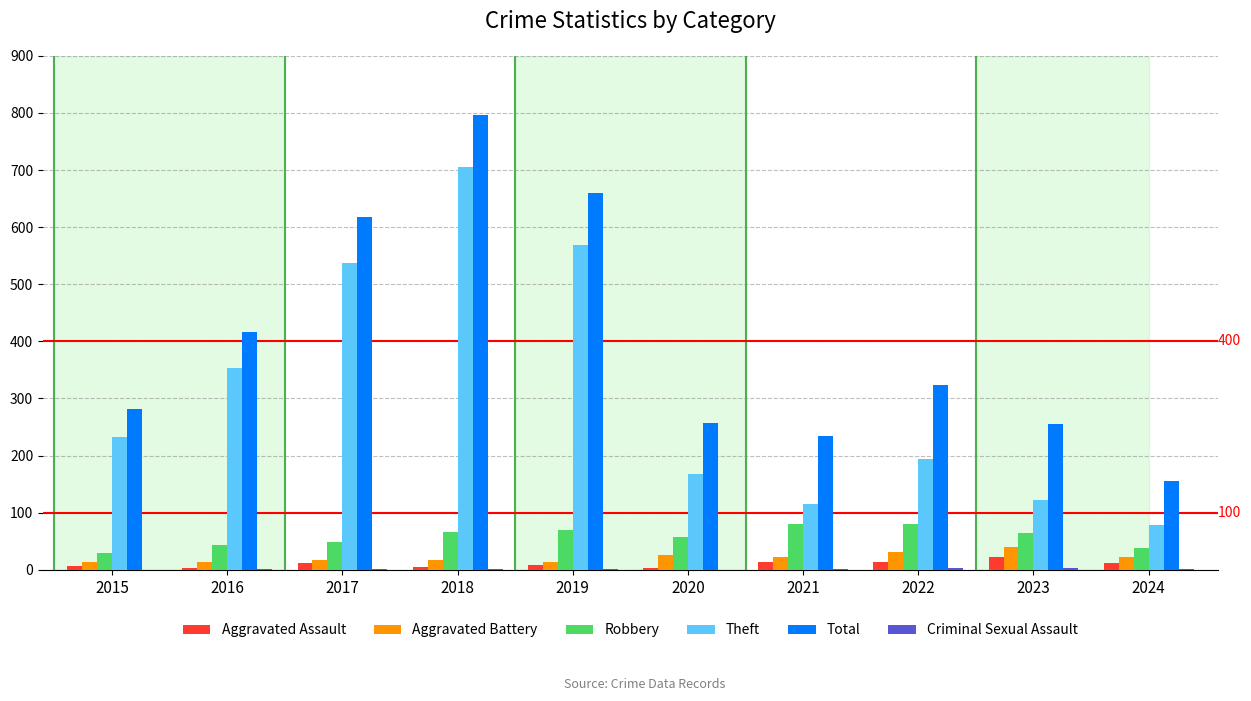

Between 2017 and 2018, which series saw the biggest shift?

Total